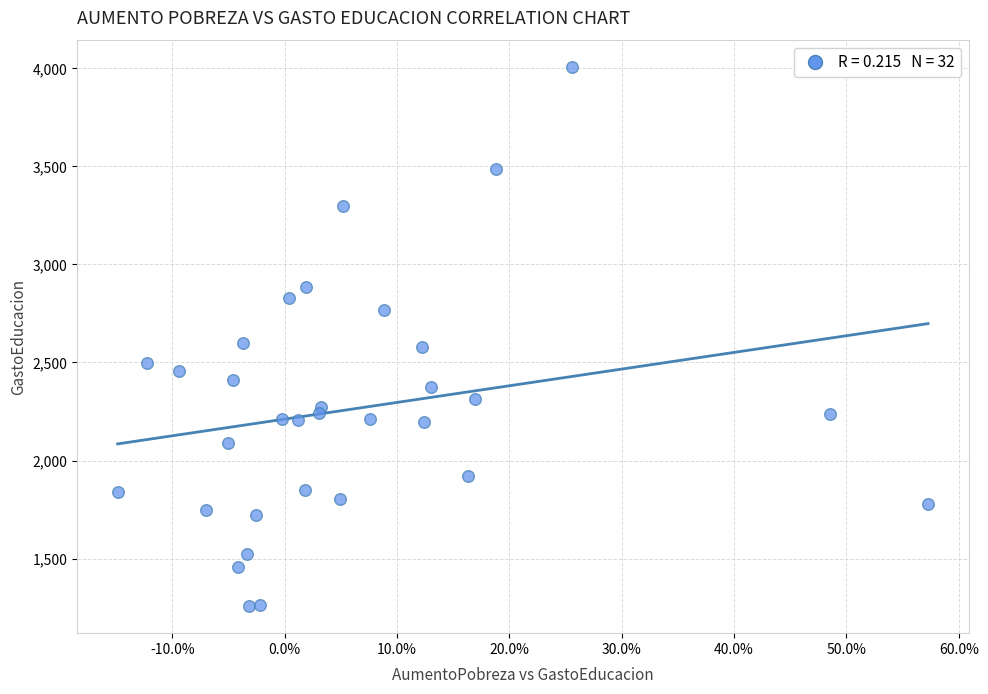

What is the range of Y values (max minus min)?

2744